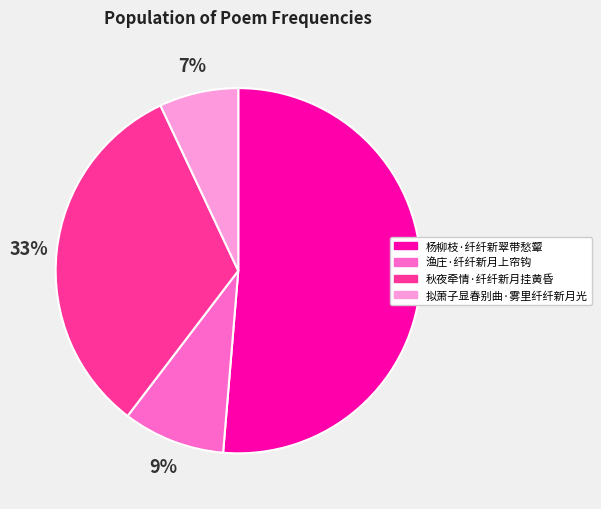

To the nearest percent, what is the combined percentage of 秋夜牵情·纤纤新月挂黄昏 and 渔庄·纤纤新月上帘钩?

42%